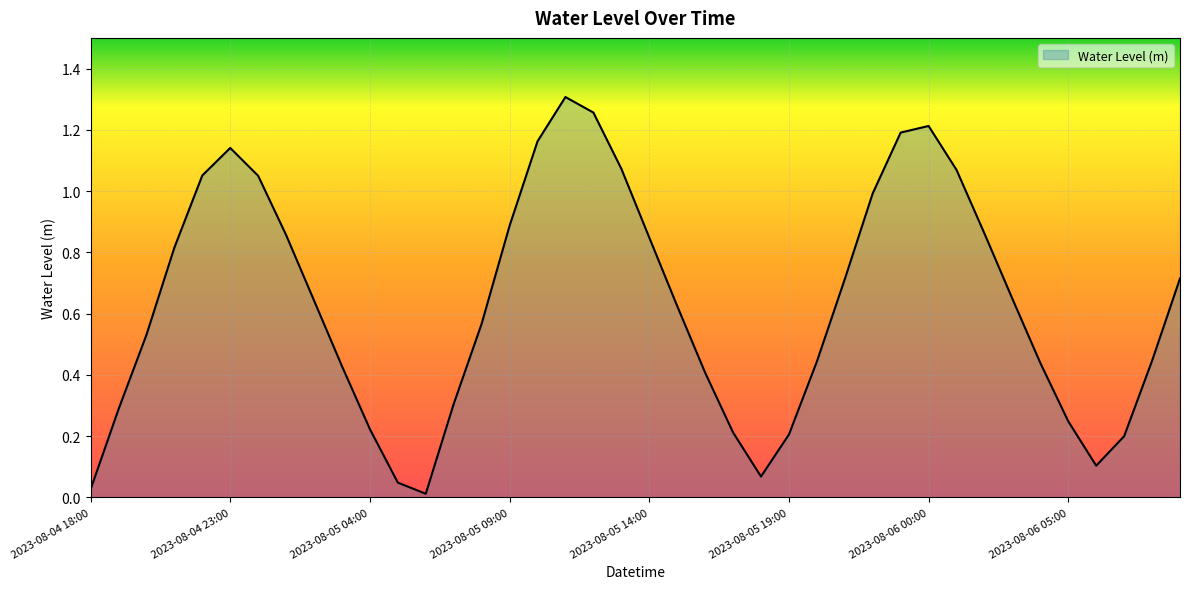

How many lines are shown in the chart?

1